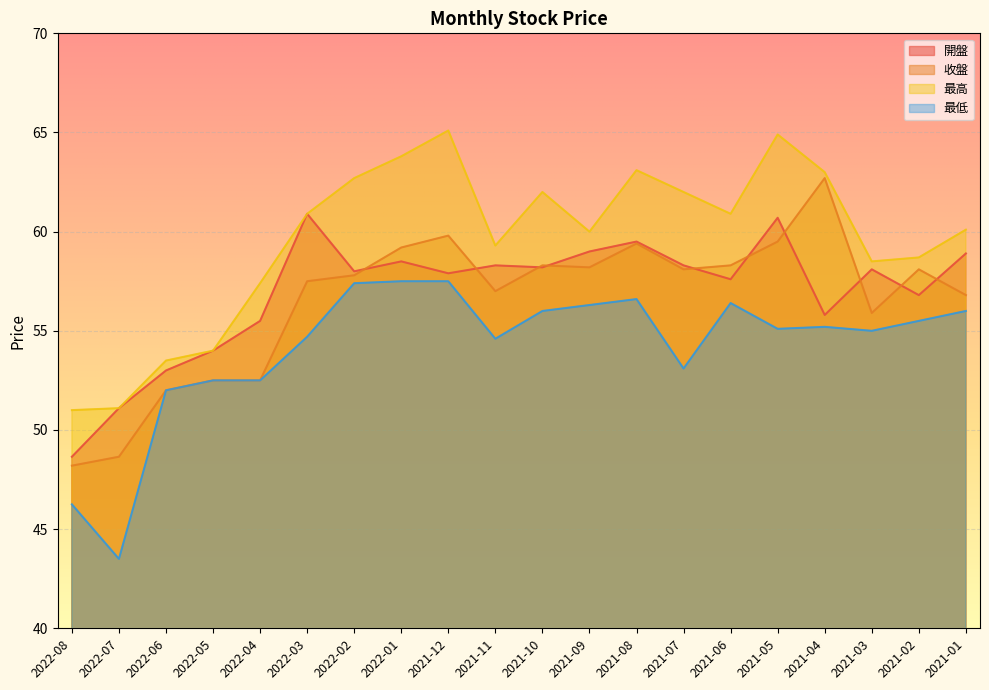

The value of 最低 at 2022-04 is 93.6. True or false?

False